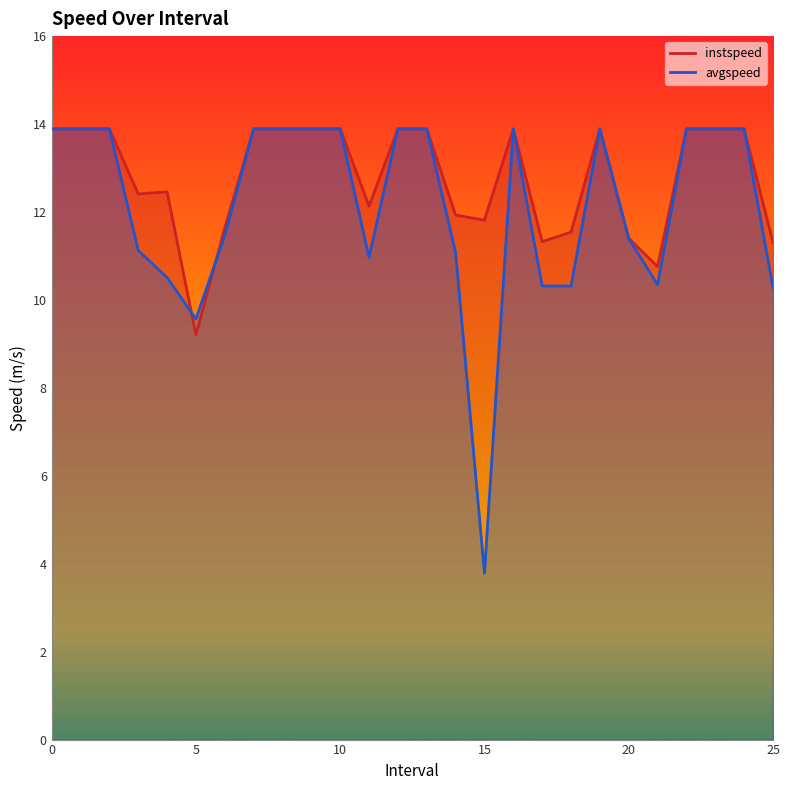

How many series are shown in this chart?

2